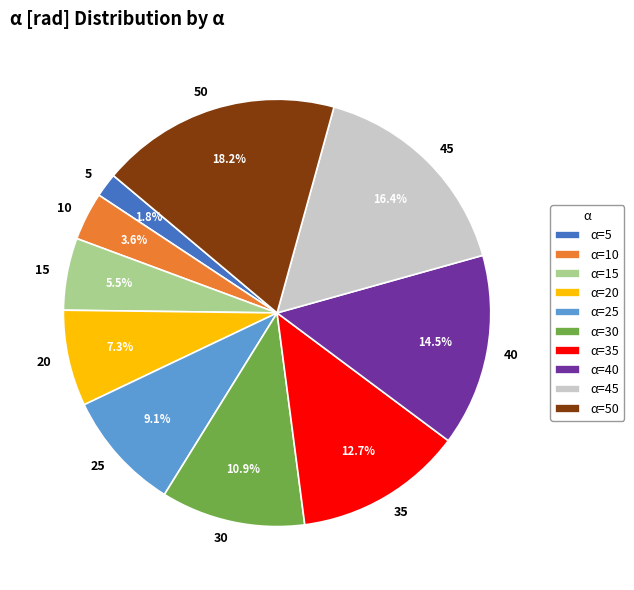

Combined, do 30 and 35 account for over 50%?

No